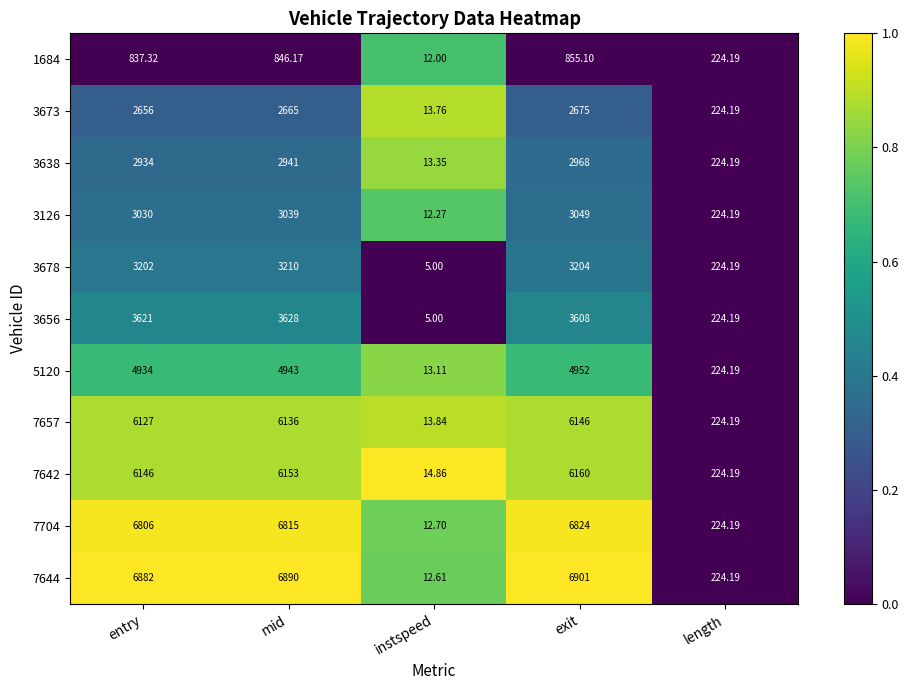

Where does the 1684 series first go above 837?

entry